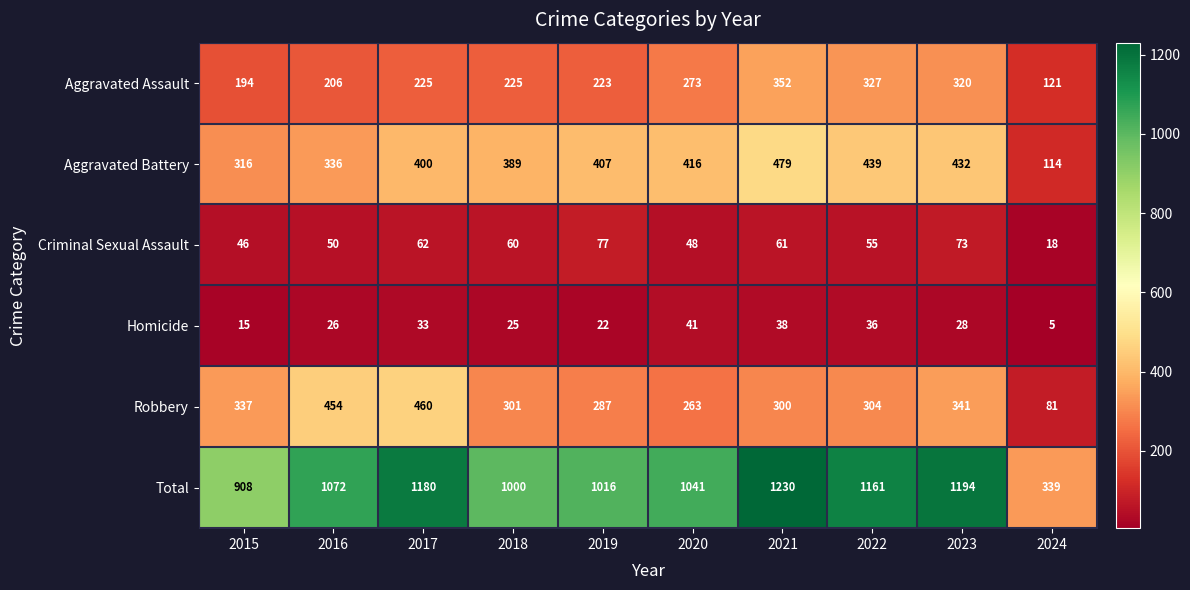

How many values in the Criminal Sexual Assault series are below 60?

5